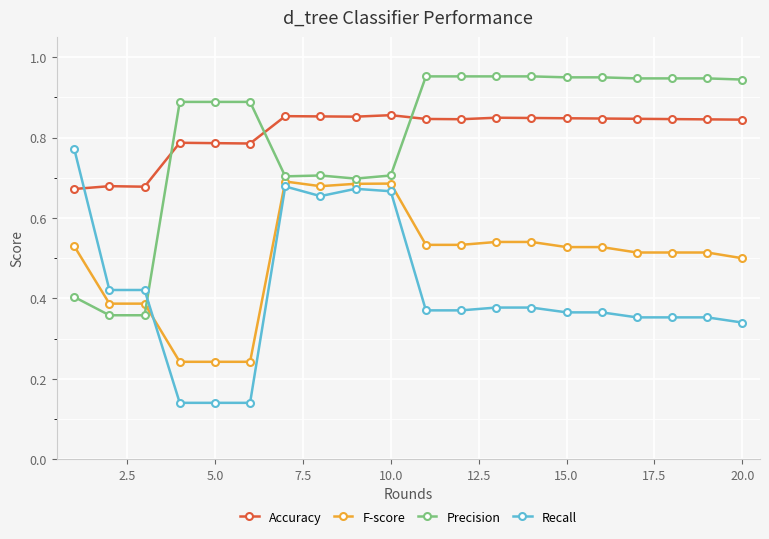

Count the Accuracy values in the range 0 to 1.

20